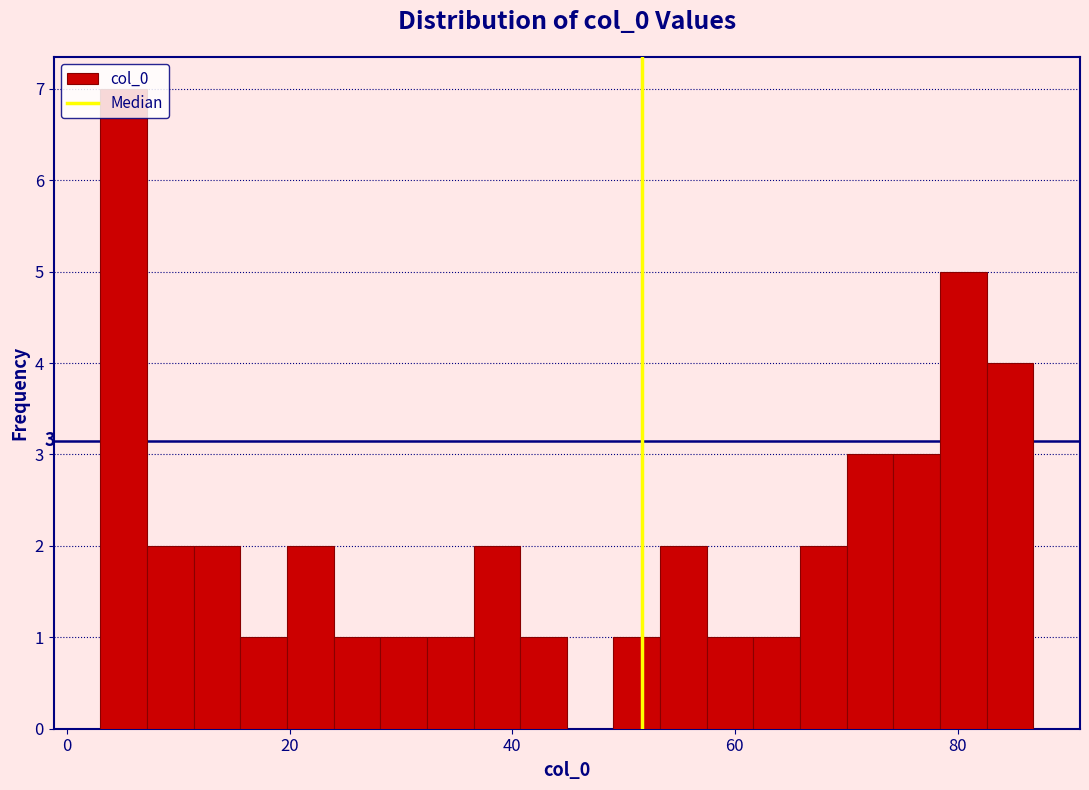

Read against the x-axis, roughly where is the centre of the tallest bar?

6